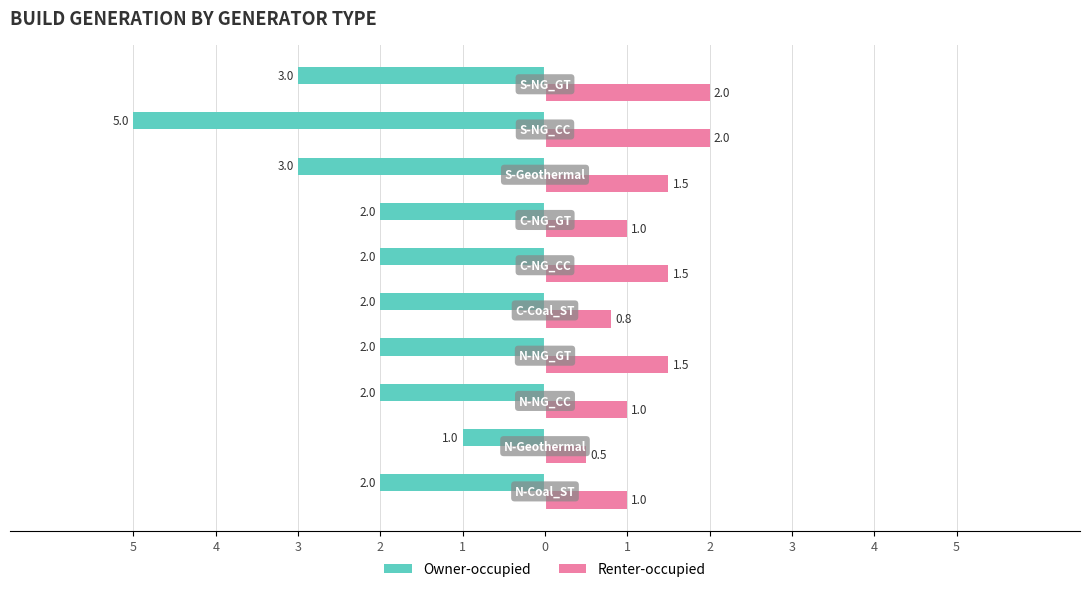

What are all the series names shown in the legend?

Owner-occupied, Renter-occupied